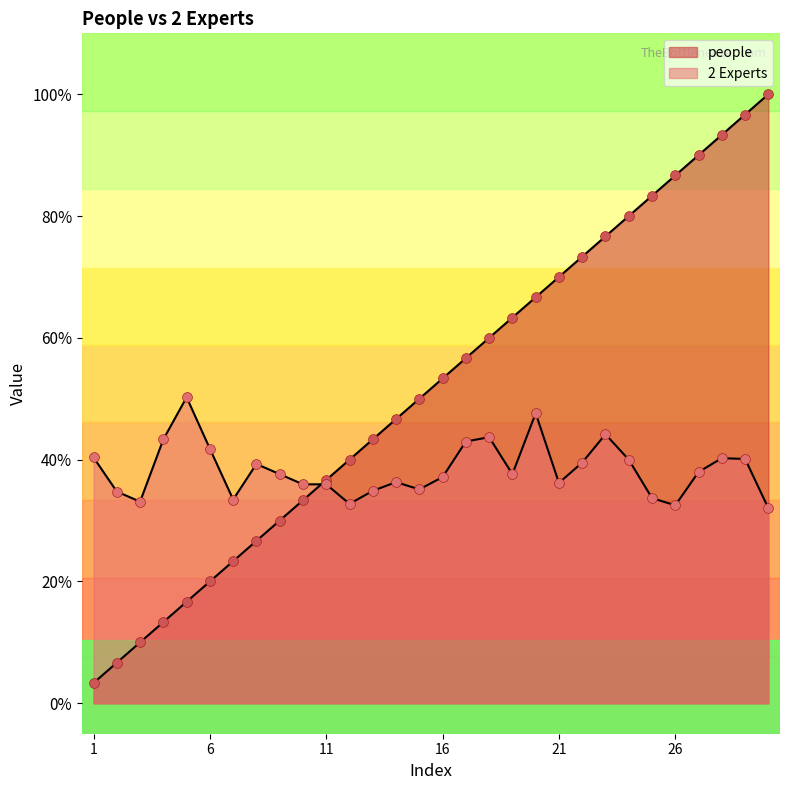

Which series reaches the minimum Y coordinate?

people